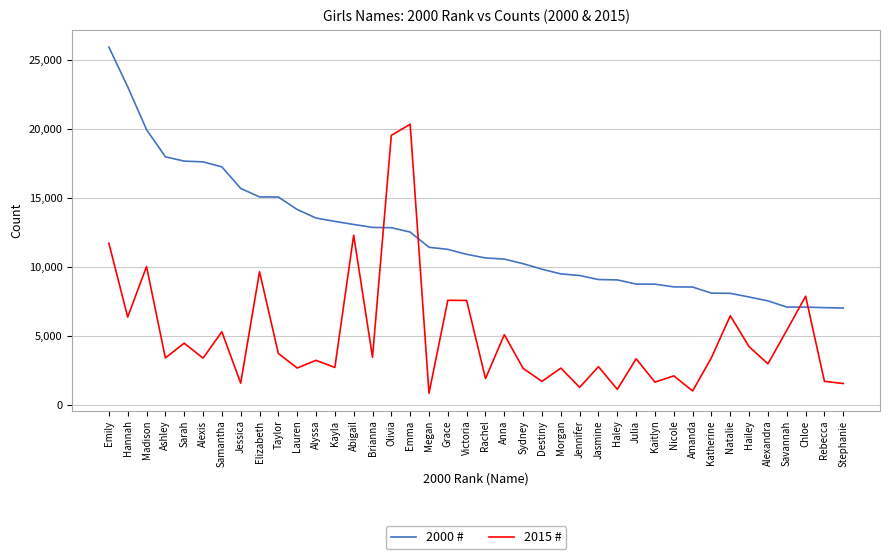

Which series has the largest total across all categories?

2000 #